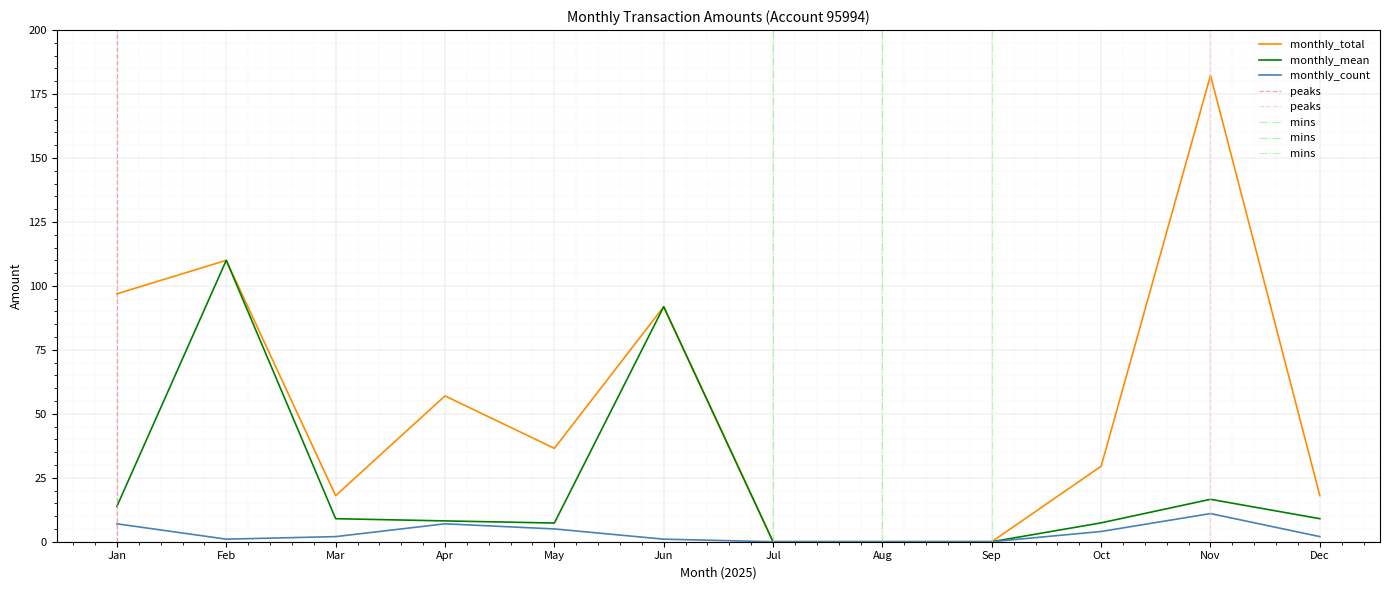

The value of monthly_count at Jul is 0.0. True or false?

True